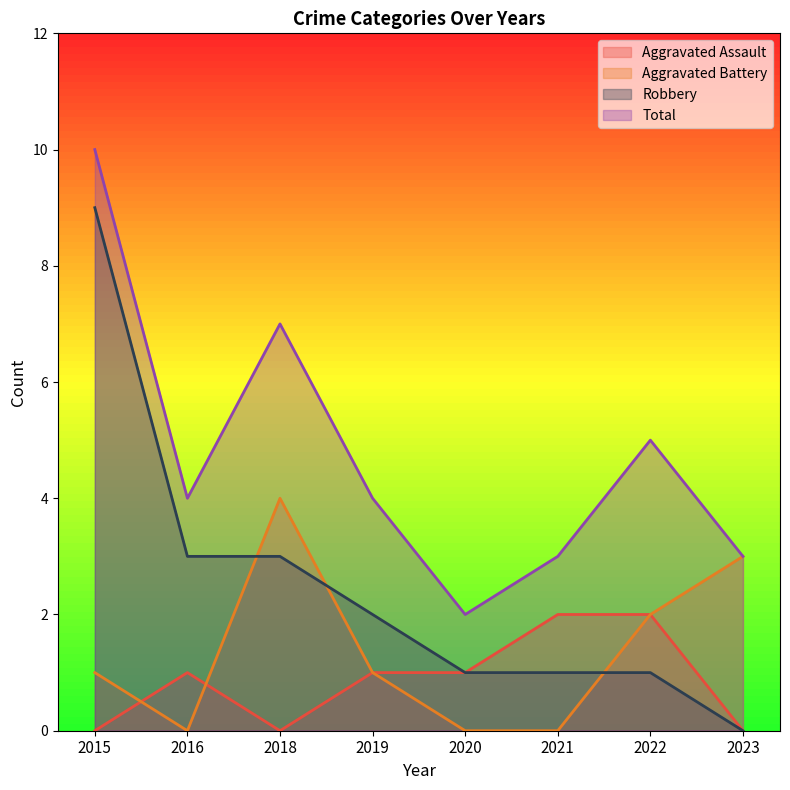

At which category does the chart reach its minimum across all series?

2015